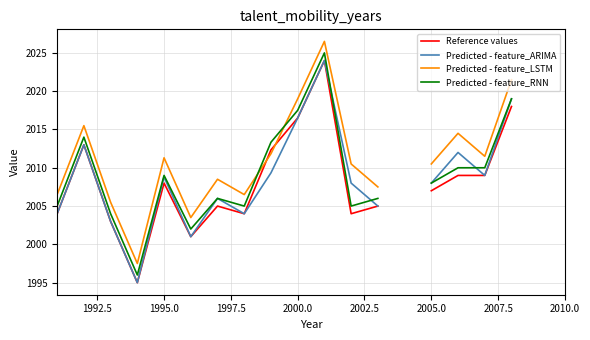

What is the minimum value for Predicted - feature_RNN?

1996.0